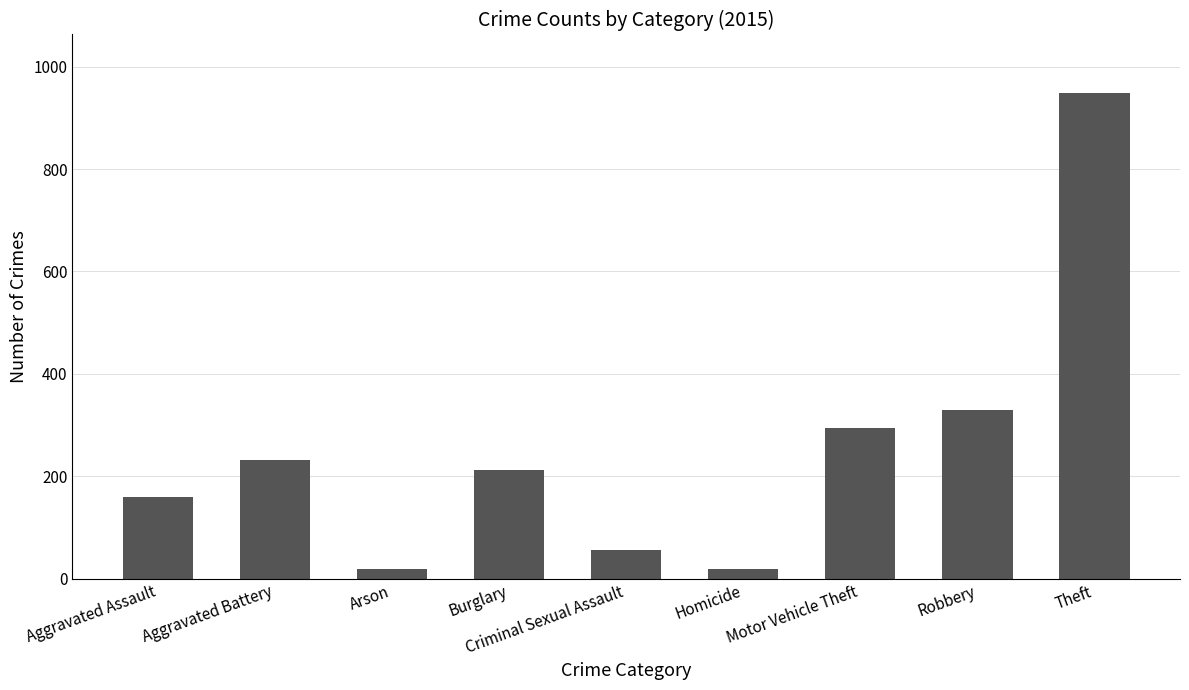

What is the change in value from Burglary to Motor Vehicle Theft?

+82